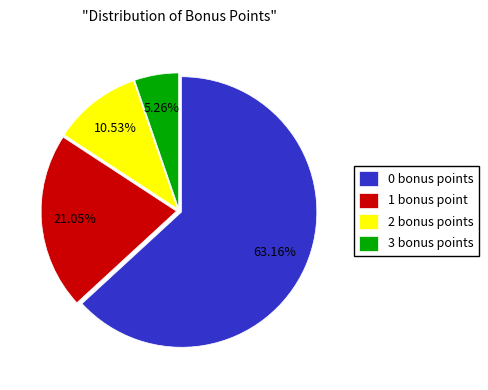

Approximately how many times larger is the value at 2 bonus points compared to 3 bonus points?

2.0